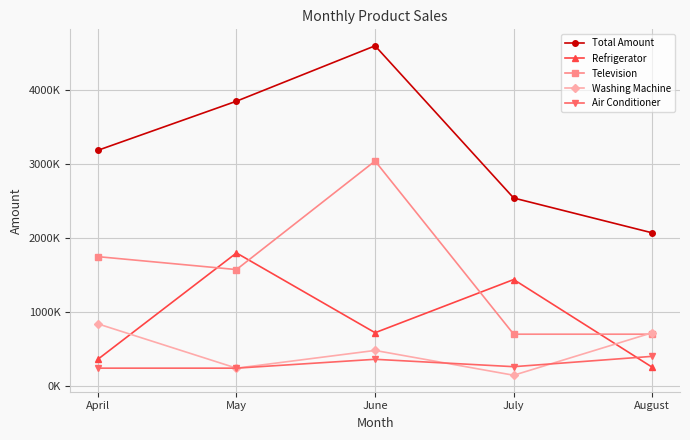

What are all the series names shown in the legend?

Total Amount, Refrigerator, Television, Washing Machine, Air Conditioner